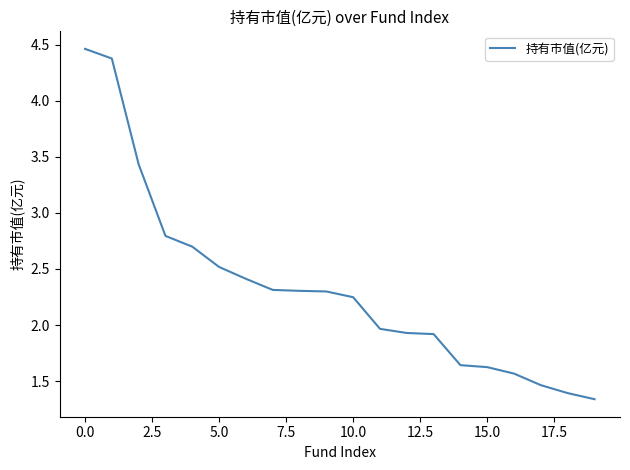

Is this an area chart (filled region under the line)?

No